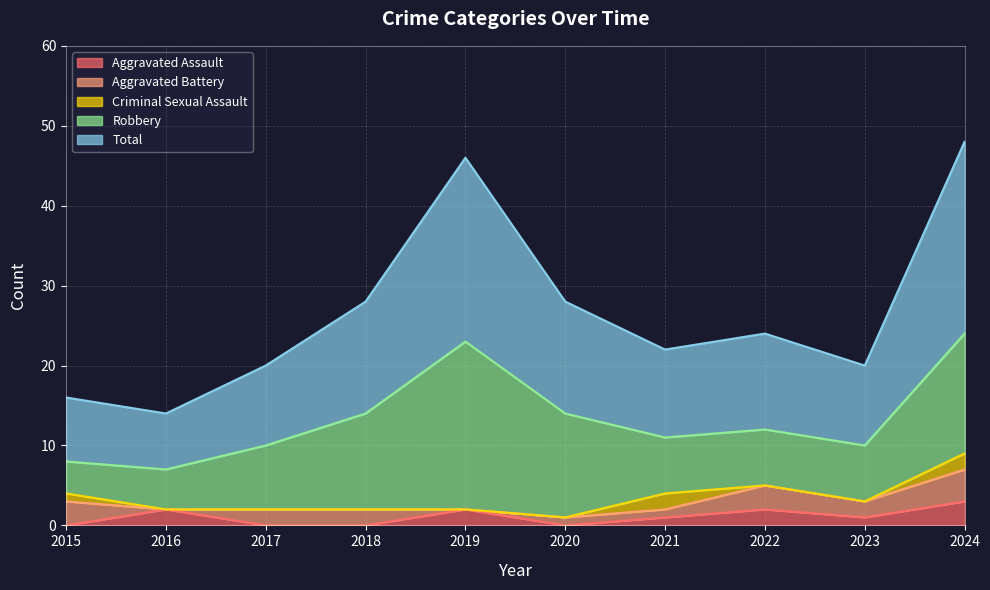

Which has a higher value, 2021 or 2018?

2021